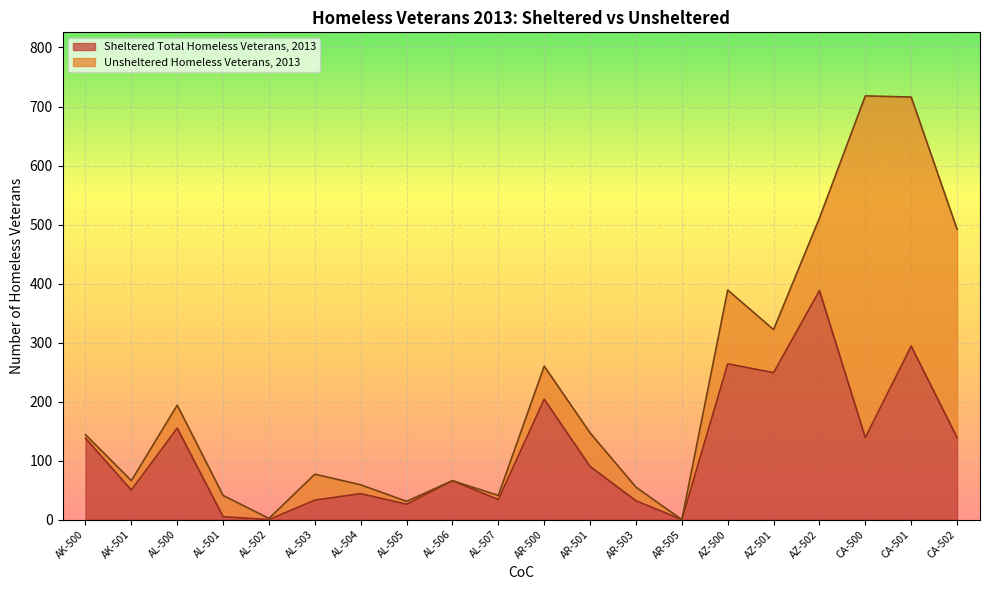

What is the label of the 8th point from the right?

AR-503